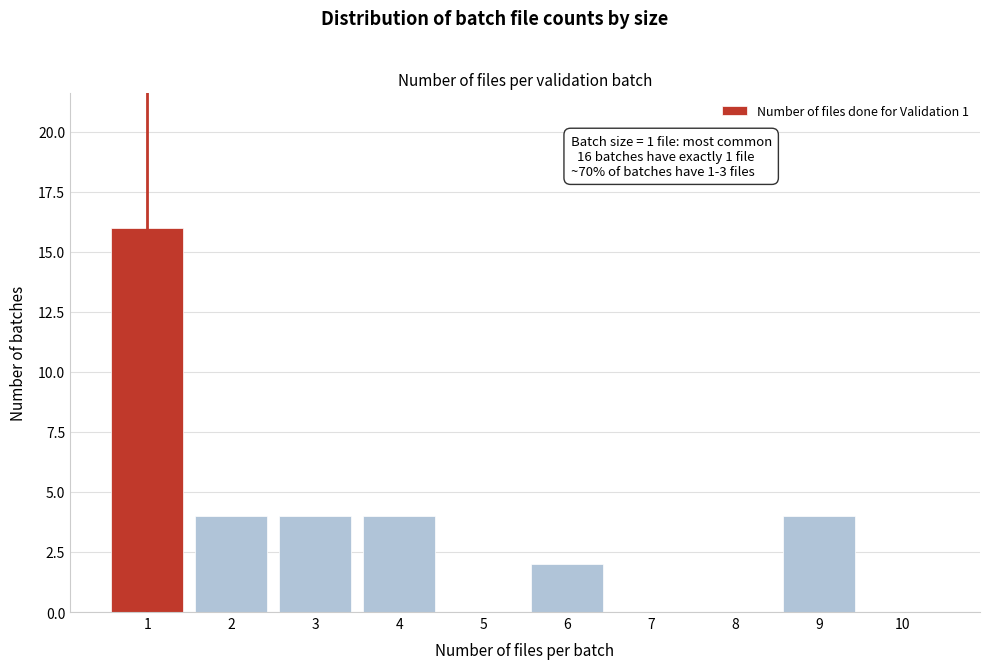

Reading left to right, list all the values displayed in this chart.

1=16	2=4	3=4	4=4	5=0	6=2	7=0	8=0	9=4	10=0